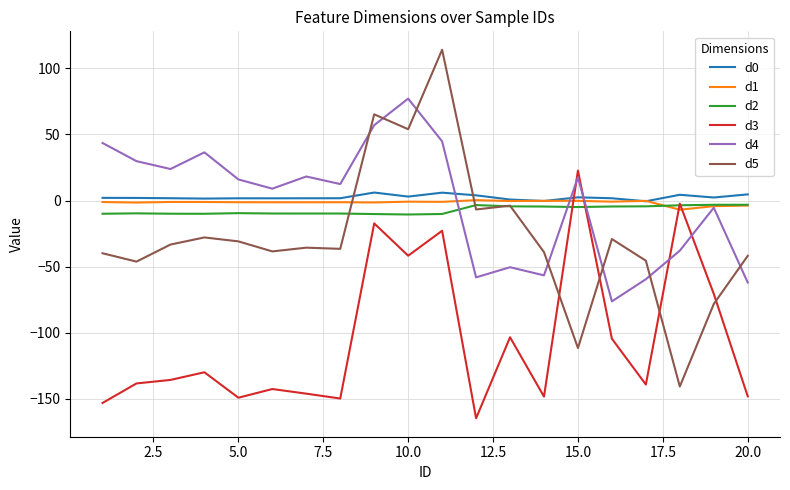

Is this an area chart (filled region under the line)?

No